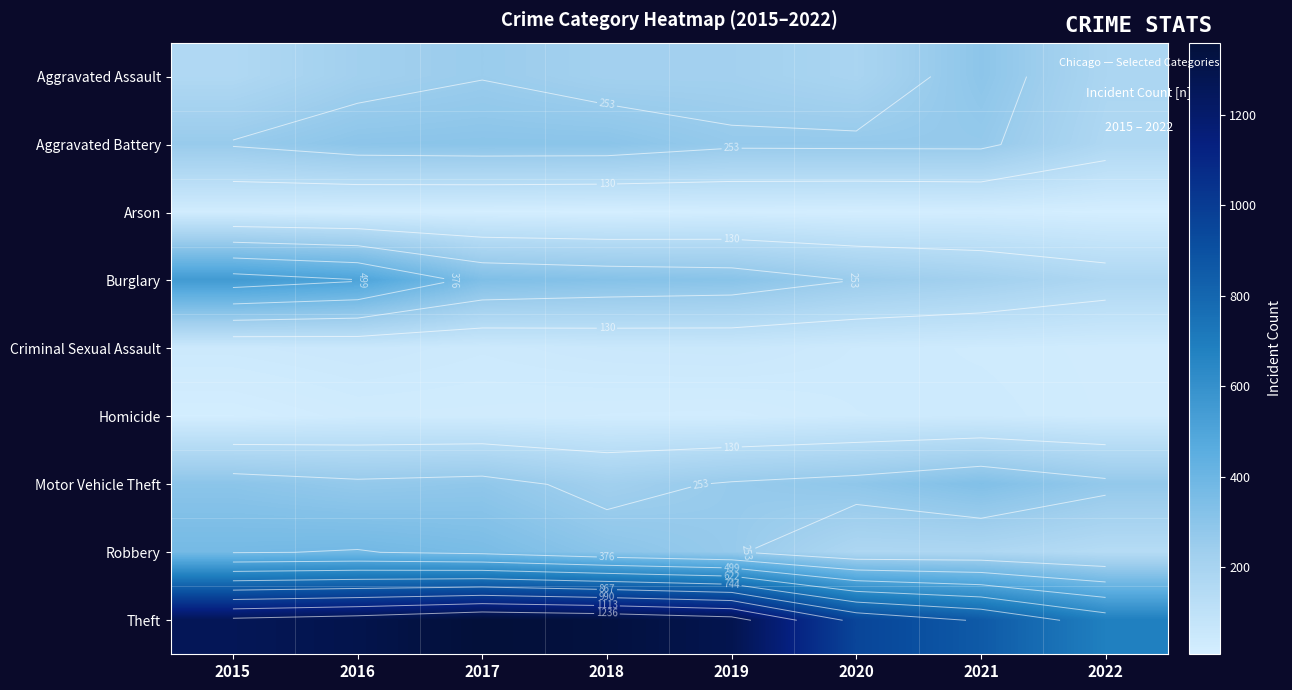

At which category is the sum across all series the highest?

2016